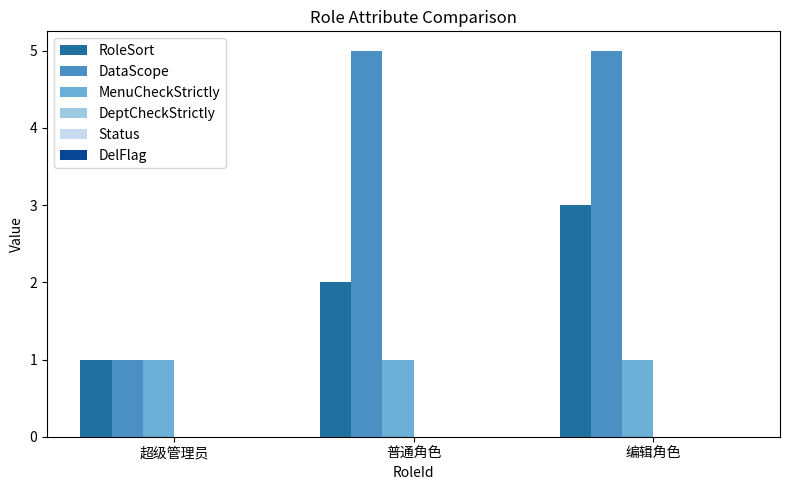

Reading left to right, list all the values displayed in this chart.

RoleSort: 超级管理员=1	普通角色=2	编辑角色=3
DataScope: 超级管理员=1	普通角色=5	编辑角色=5
MenuCheckStrictly: 超级管理员=1	普通角色=1	编辑角色=1